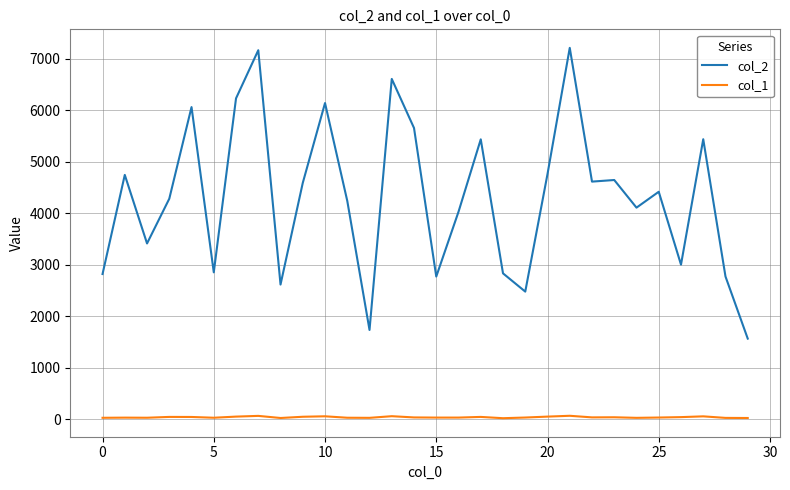

What is the greatest value displayed?

7209